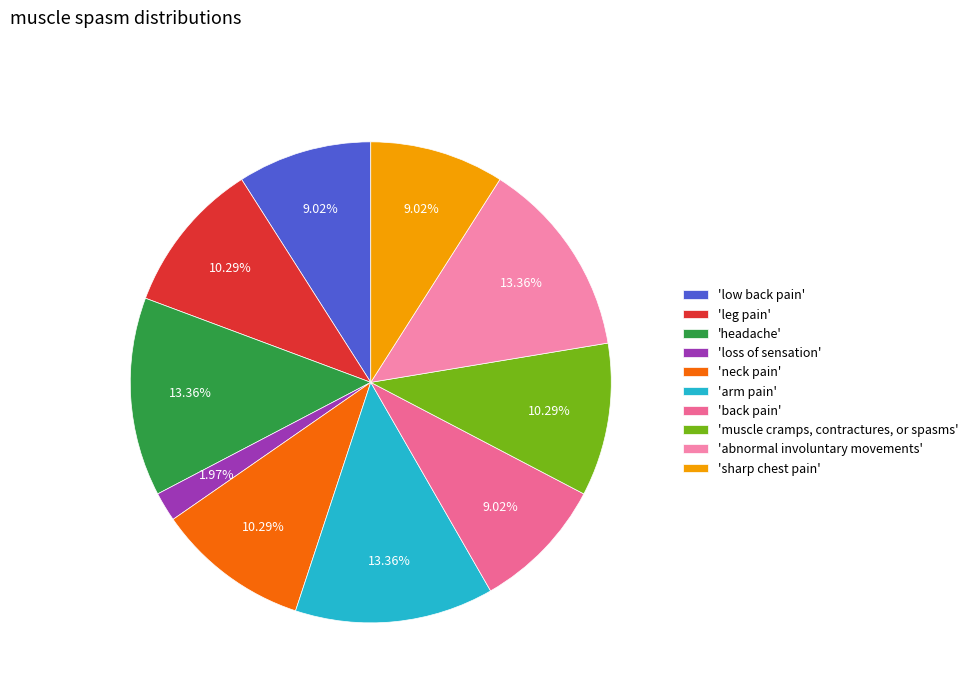

To the nearest percent, what is the average slice percentage?

10%